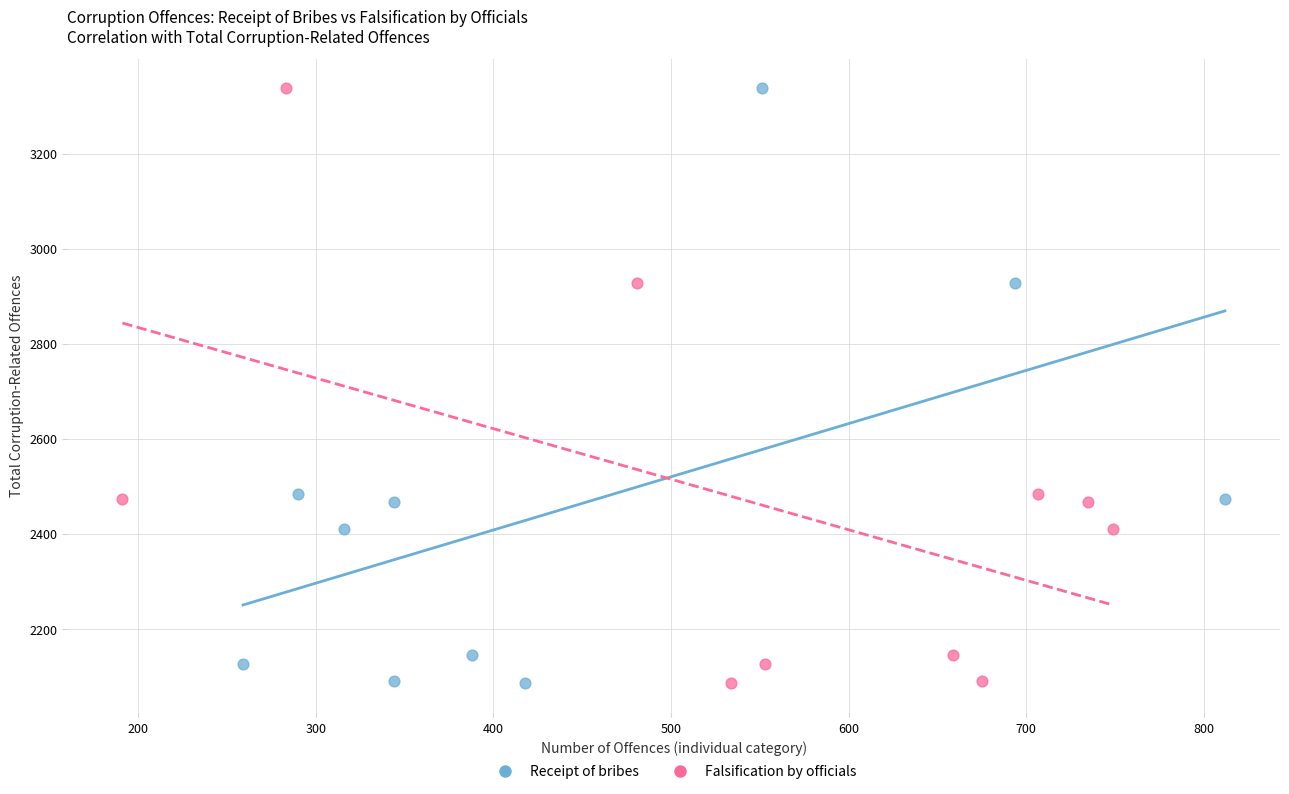

What are all the series names shown in the legend?

Receipt of bribes, Falsification by officials